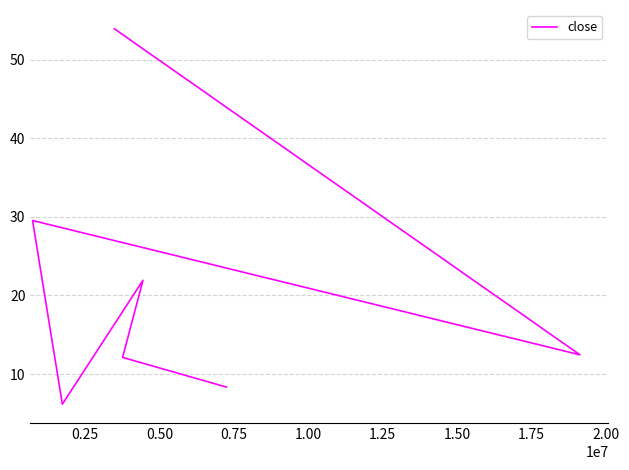

What is the label of the 6th point from the right?

0.25